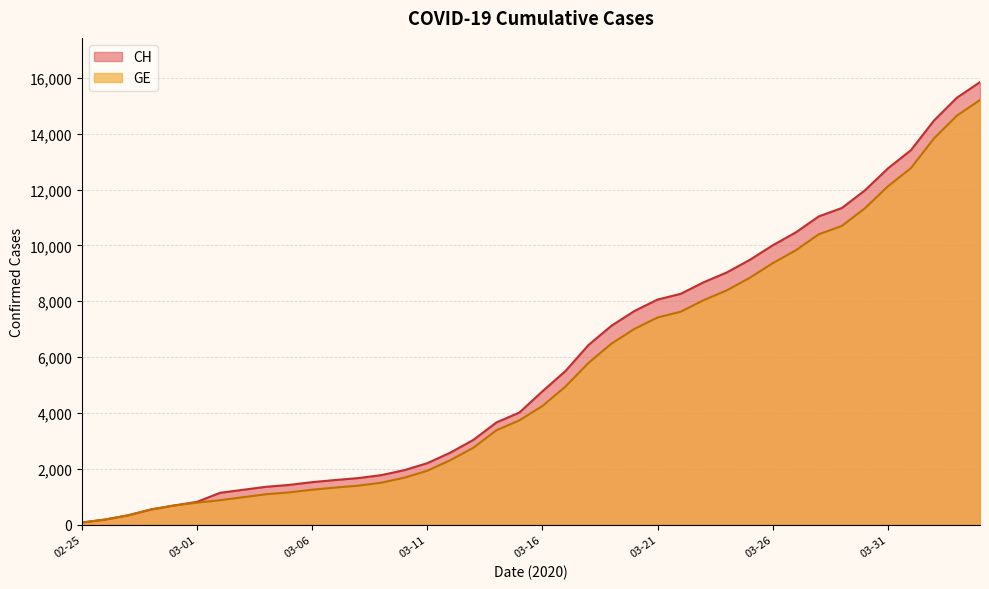

What is the label of the 39th point from the left?

2020-04-03